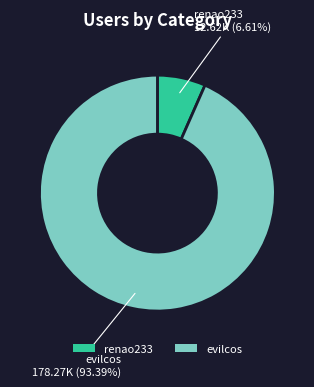

Which category has the biggest portion of the pie?

evilcos